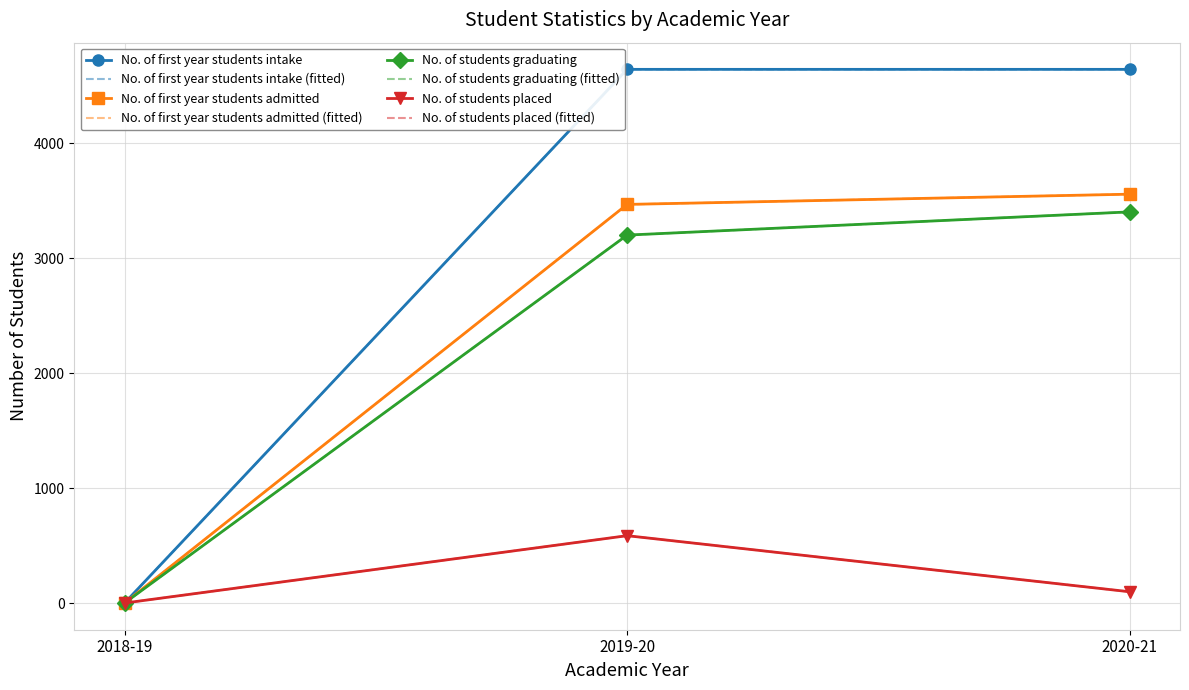

At how many categories does at least one series exceed 829?

2